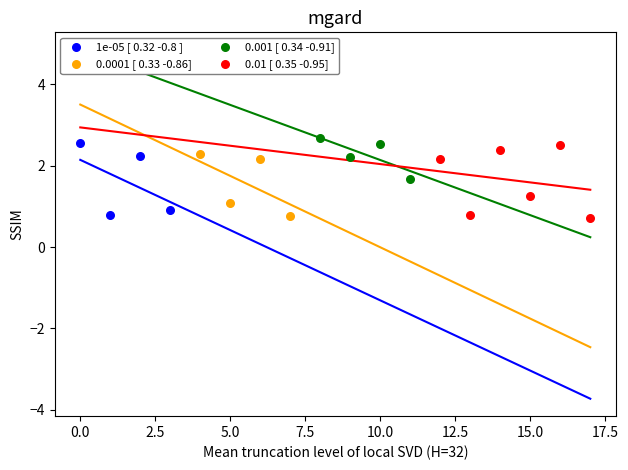

Which series contains the highest Y value?

0.001 [ 0.34 -0.91]